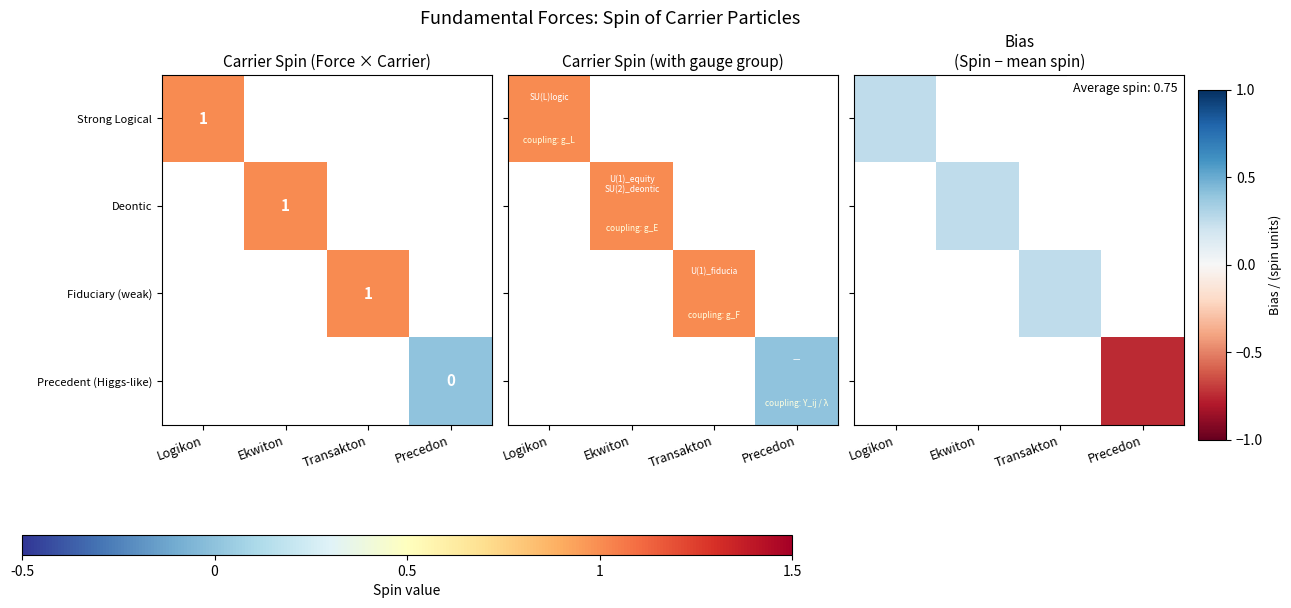

The Fiduciary (weak) series shows 1 at Transakton. True or false?

True